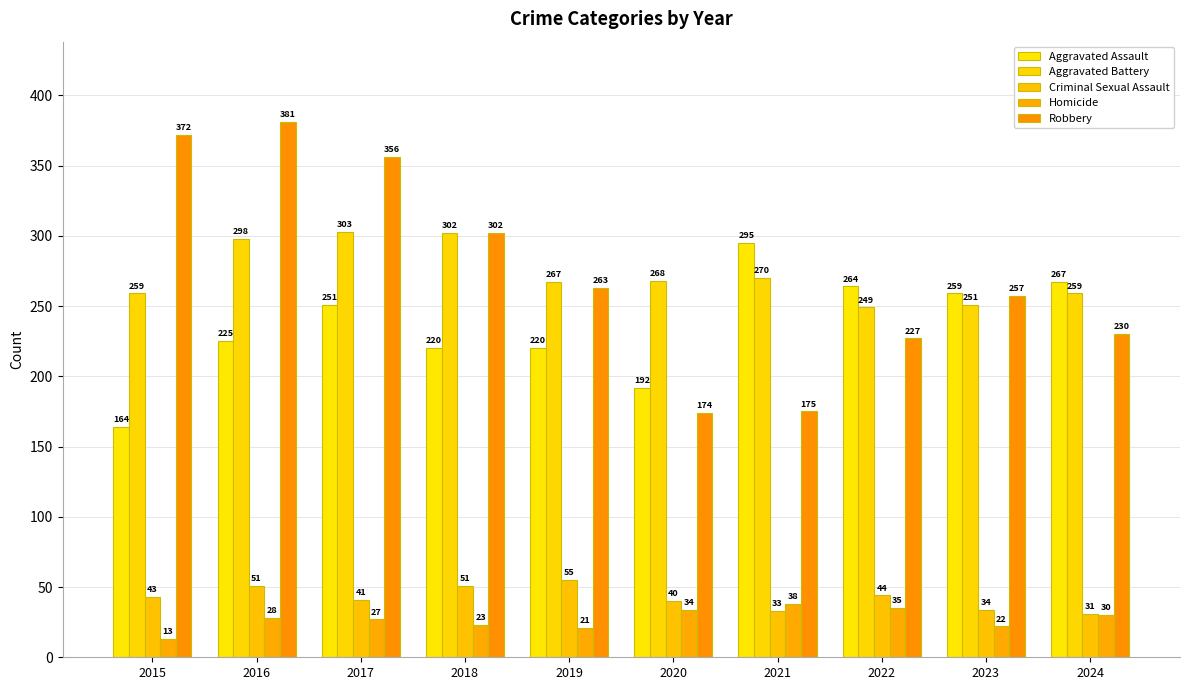

Rank the series by their maximum value, from lowest to highest.

Homicide, Criminal Sexual Assault, Aggravated Assault, Aggravated Battery, Robbery